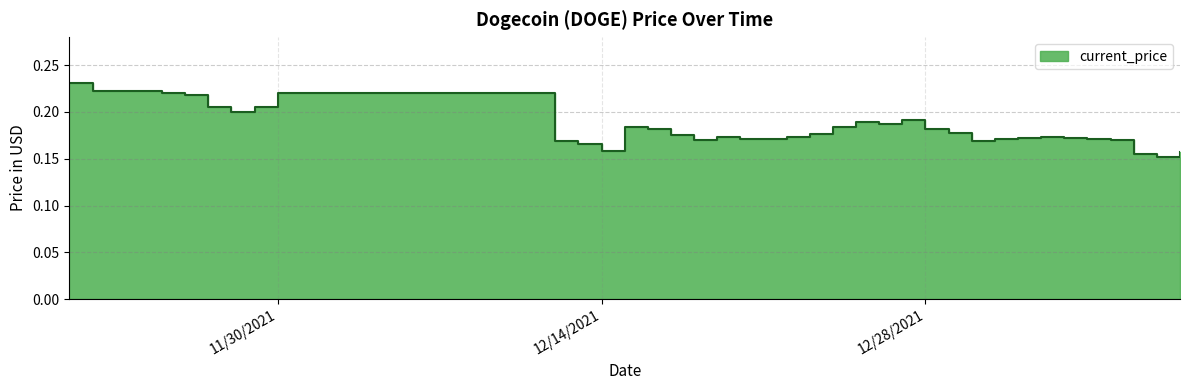

True or false: the data shows 0.0 at 01/05/2022.

False